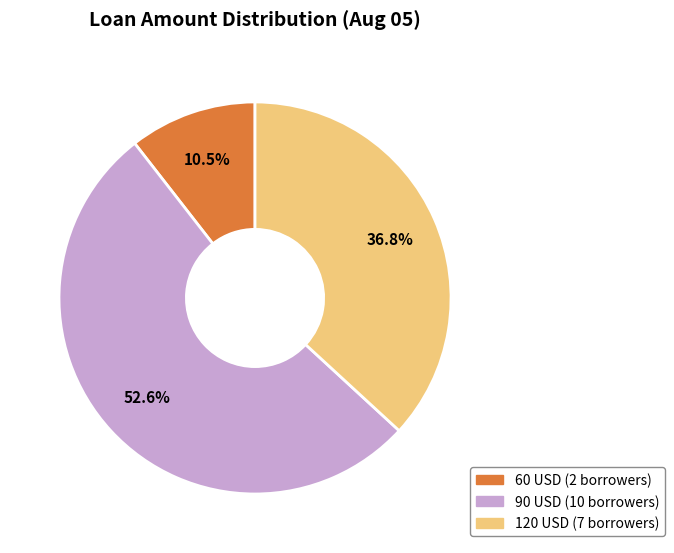

Does 60 account for over 50% of the chart?

No